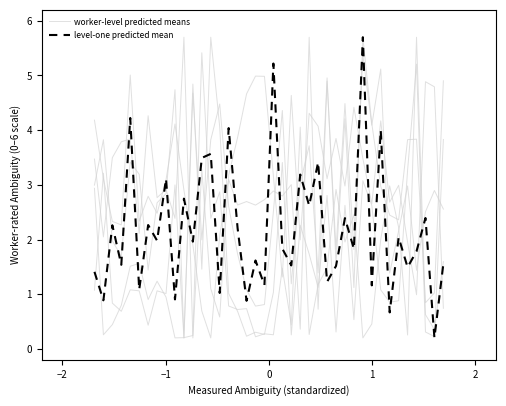

Is the value of level-one predicted mean at −2 greater than the value of worker-level predicted means at 37?

Yes